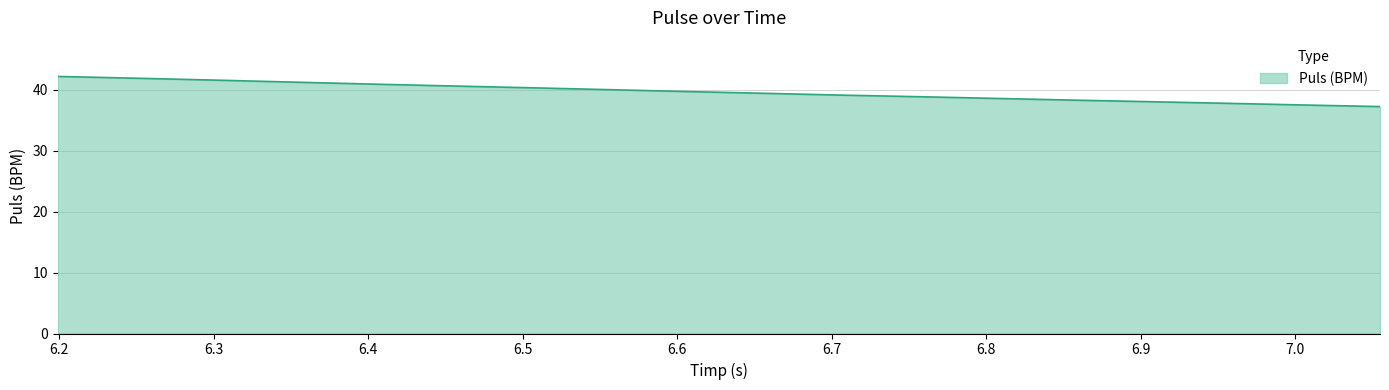

What is the average value?

39.6